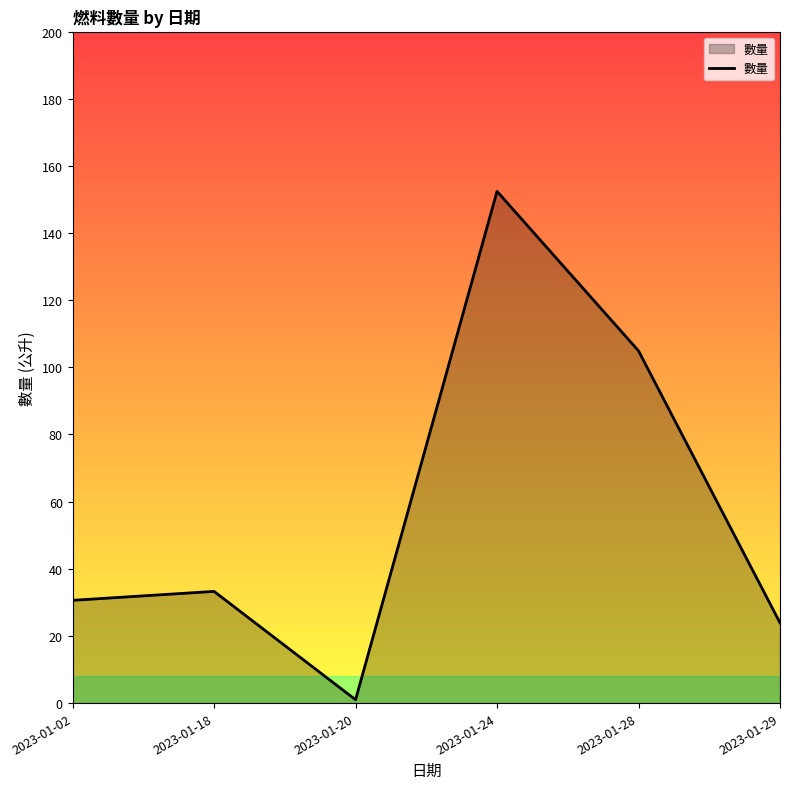

Where is the first local minimum?

2023-01-20